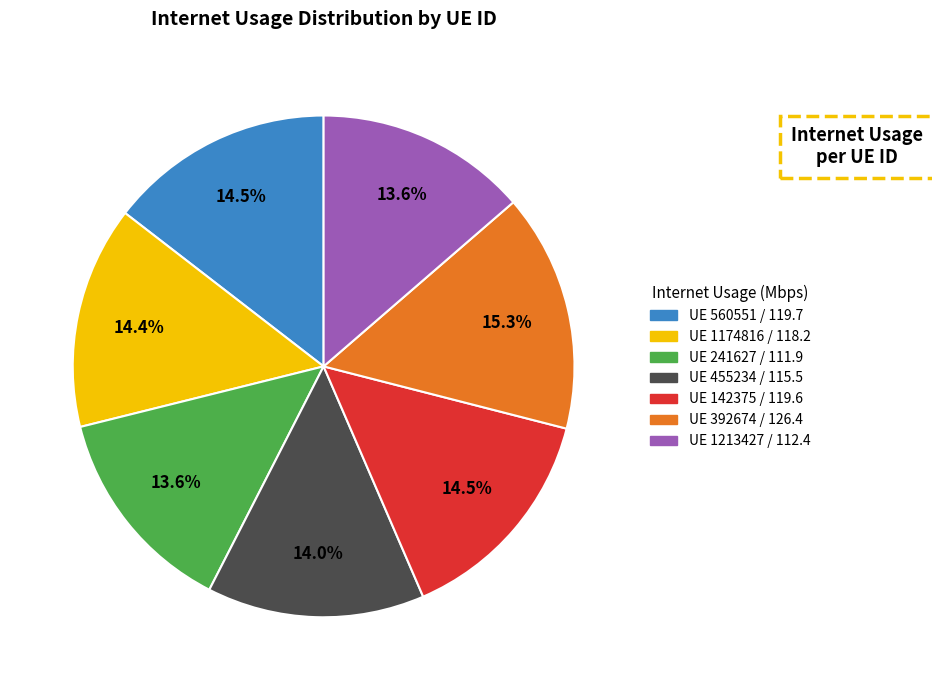

Is there a majority slice in this chart?

No